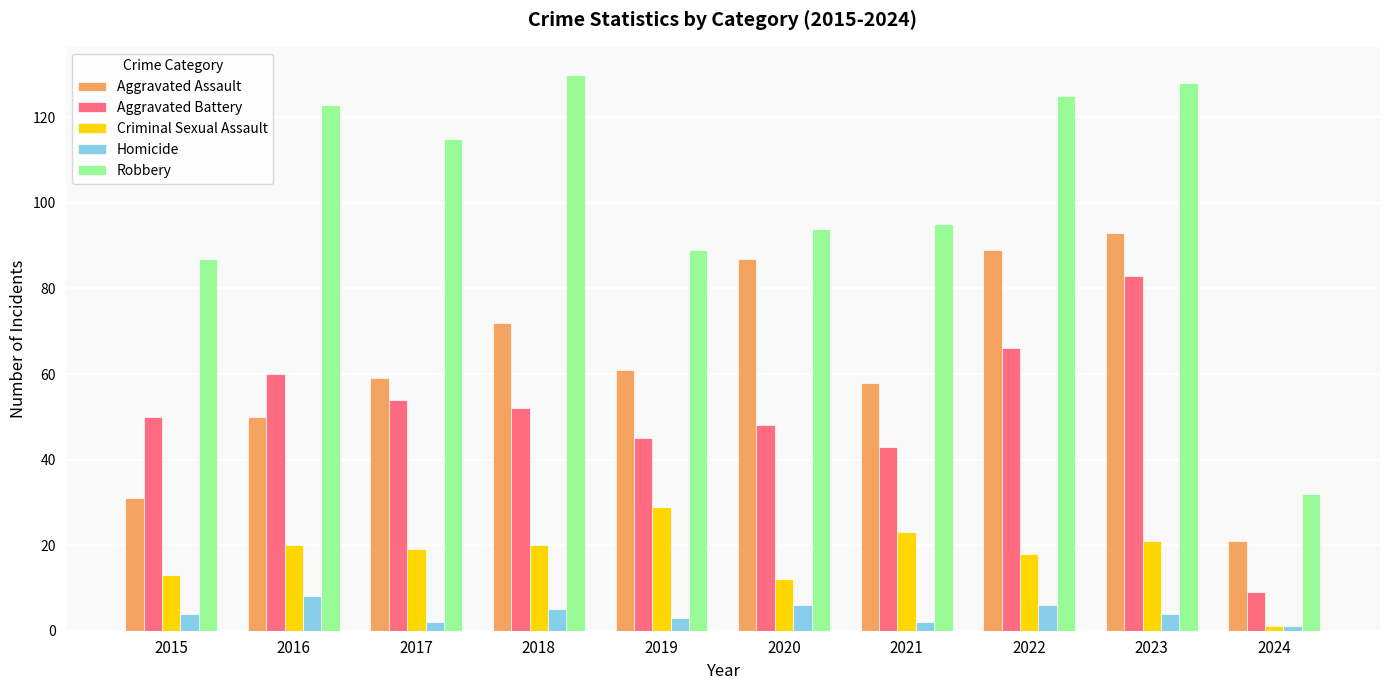

Are the bars grouped side by side (vs. stacked)?

Yes